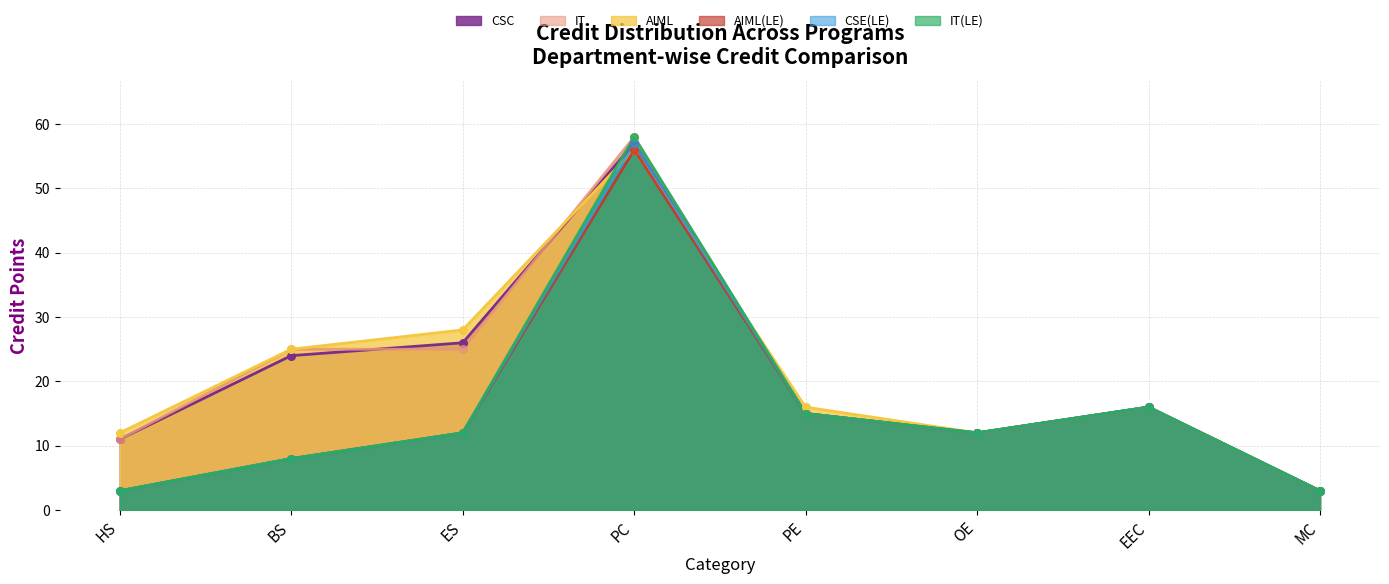

What are all the series names shown in the legend?

CSC, IT, AIML, AIML(LE), CSE(LE), IT(LE)